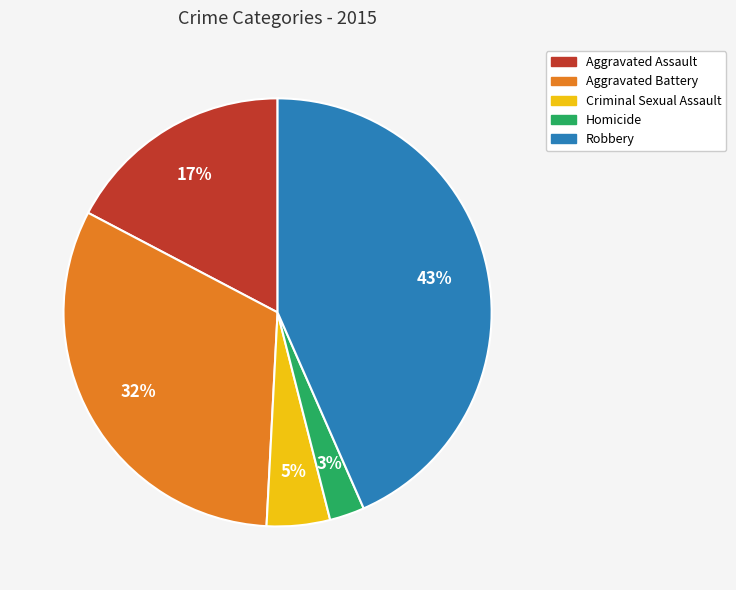

Rank the categories by value from lowest to highest.

Homicide, Criminal Sexual Assault, Aggravated Assault, Aggravated Battery, Robbery